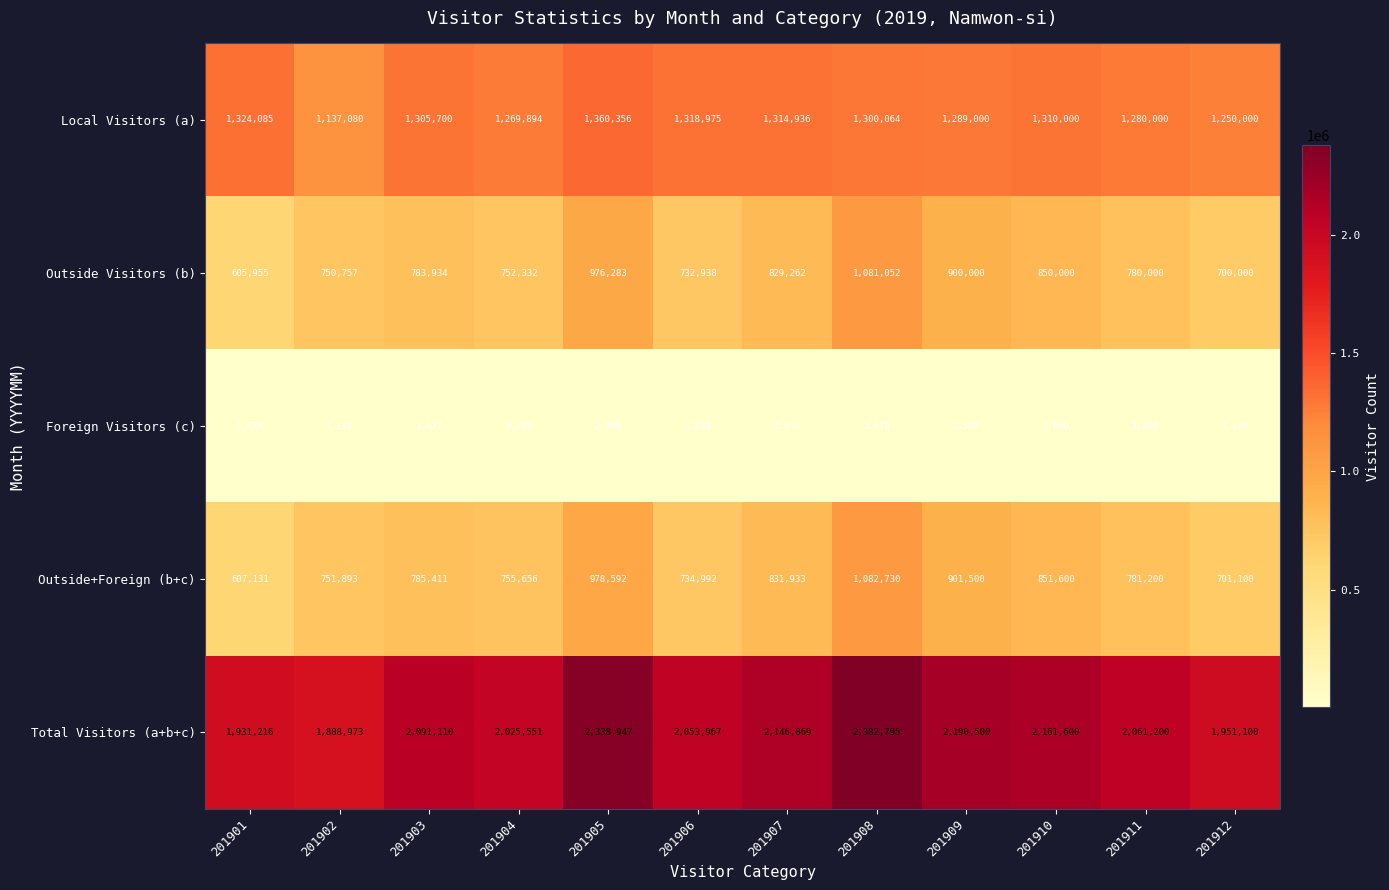

What is the difference between the second highest and second lowest values in the Outside Visitors (b) series?

276283